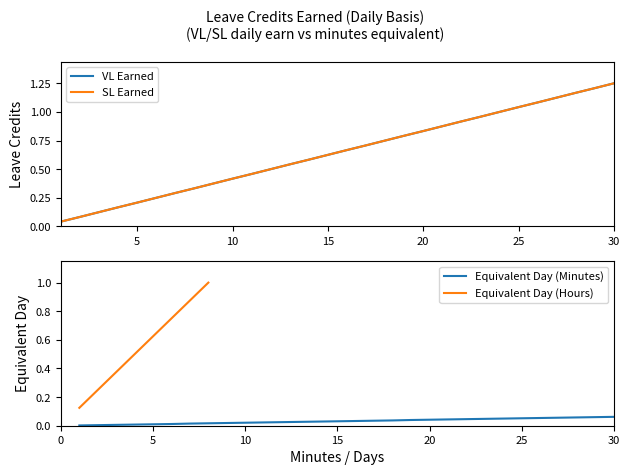

What is the label of the 26th point from the right?

5